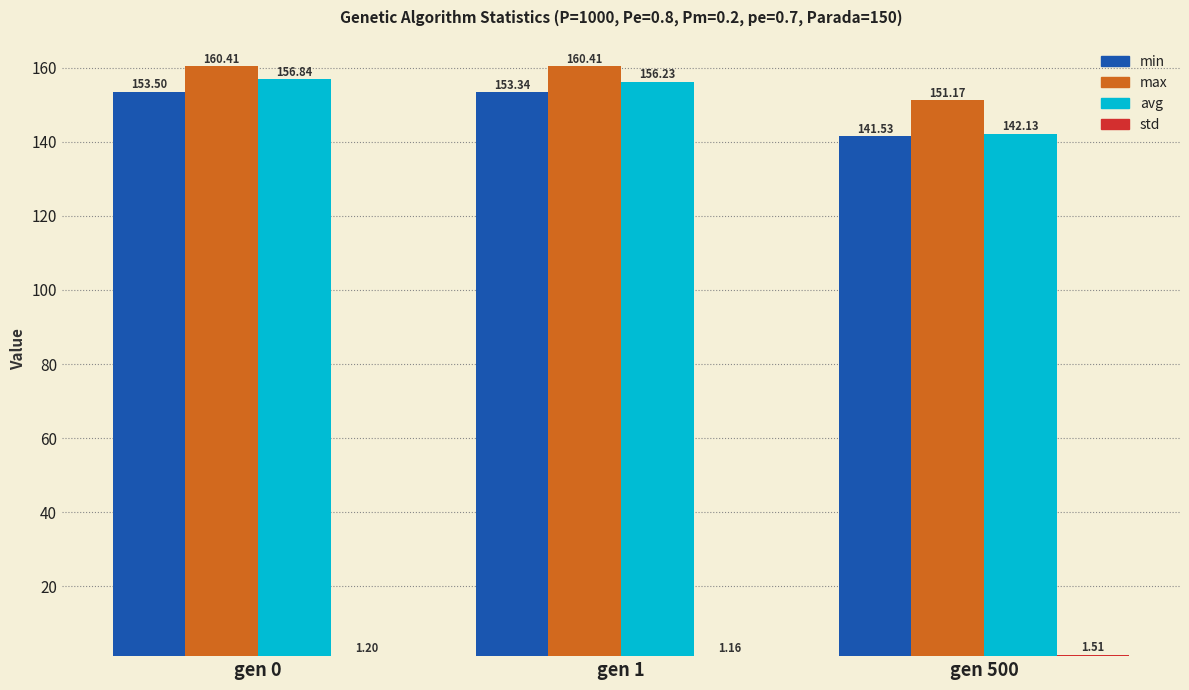

What is the average value of the avg series?

151.7